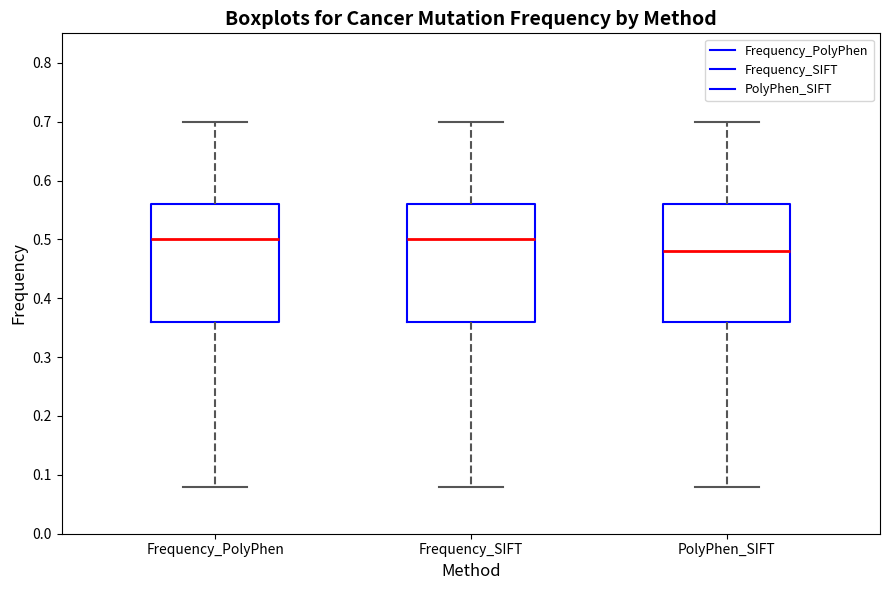

Reading left to right, transcribe this box plot: for each box, give where its median line is, the range the box spans, and where its two whiskers end, as read against the y-axis. The values are not printed on the chart, so give them approximately, as read against the axis.

Frequency_PolyPhen: median 0.50, box 0.36 to 0.56, whiskers 0.08 to 0.70
Frequency_SIFT: median 0.50, box 0.36 to 0.56, whiskers 0.08 to 0.70
PolyPhen_SIFT: median 0.48, box 0.36 to 0.56, whiskers 0.08 to 0.70